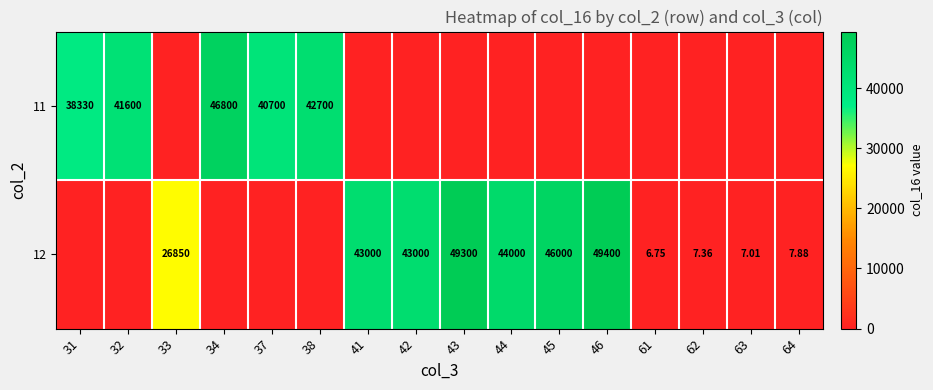

Is the value of 11 at 31 greater than the value of 12 at 62?

Yes